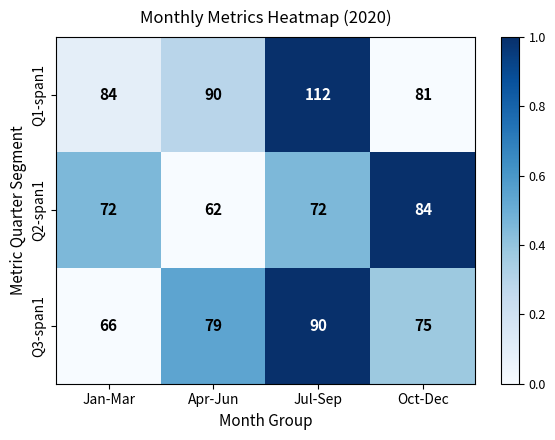

Which series changed the most between Apr-Jun and Jul-Sep?

Q1-span1